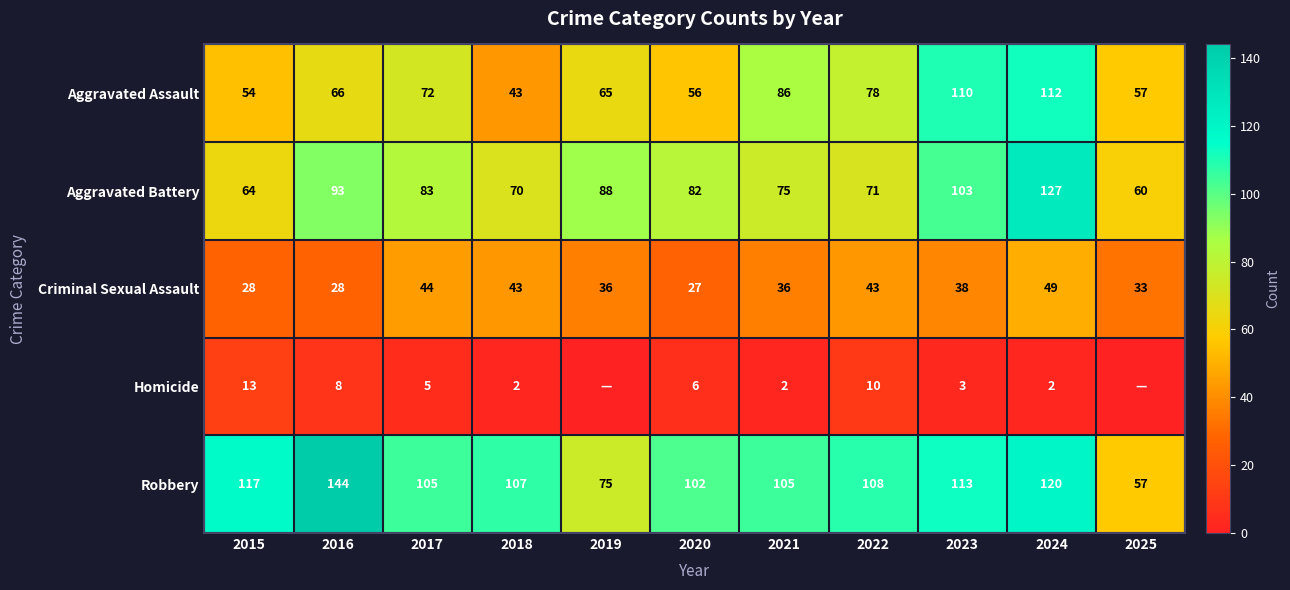

Between 2015 and 2022, which series saw the biggest shift?

Aggravated Assault